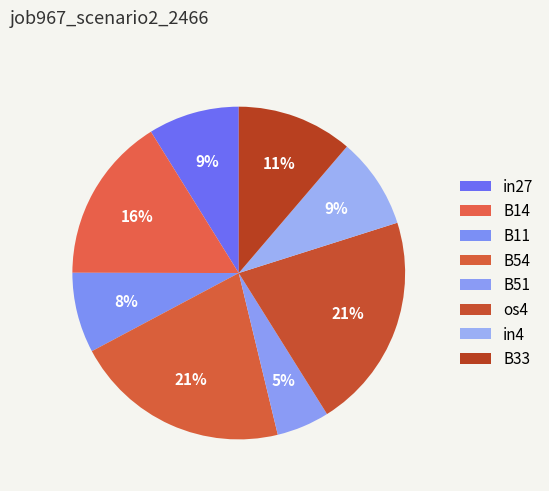

Count the number of slices in the pie.

8